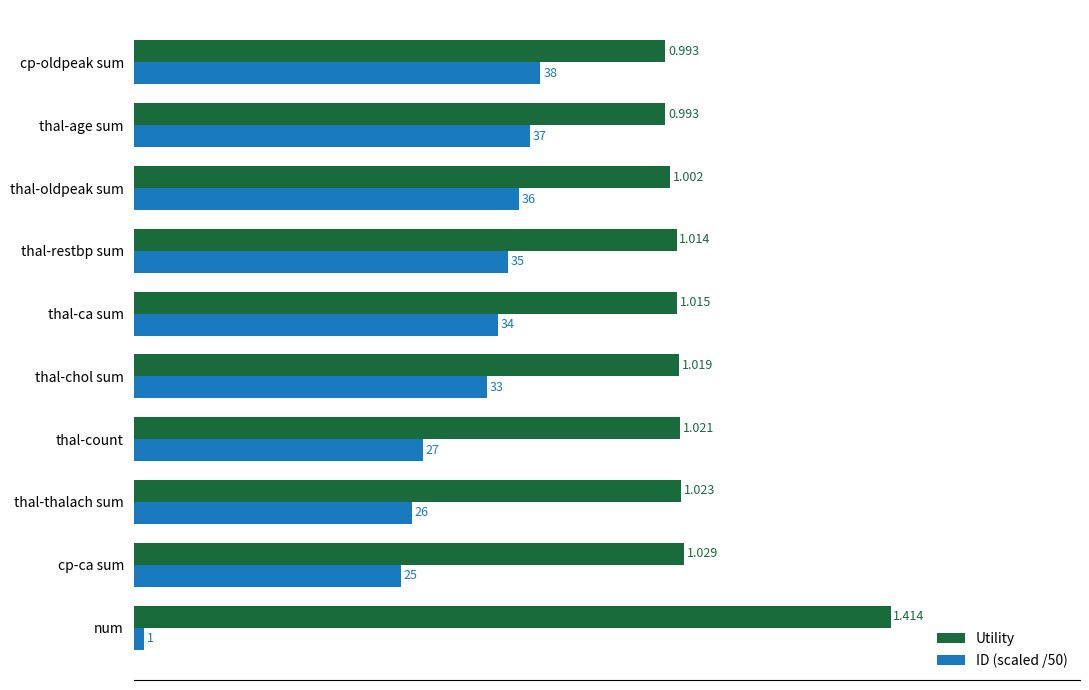

Which label corresponds to the largest value in the chart?

num